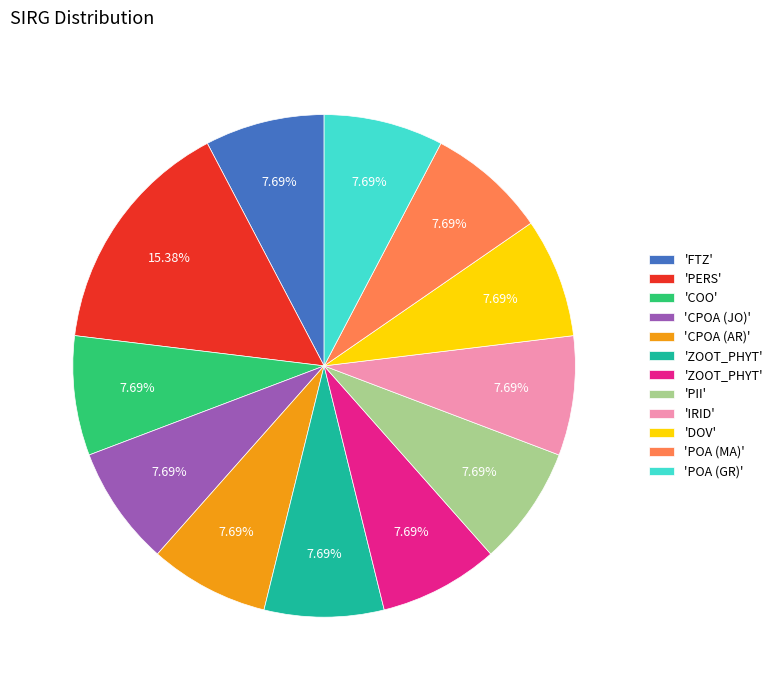

Does any single category account for the majority?

No